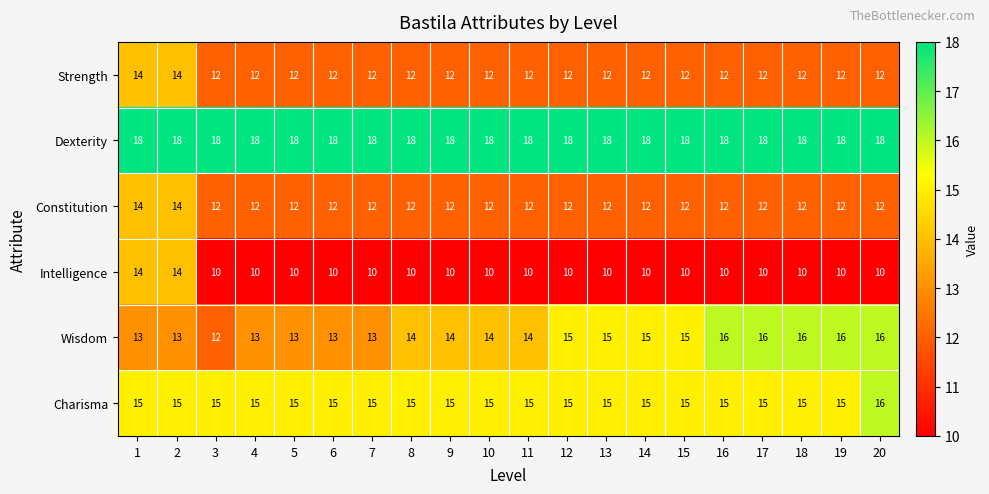

At which label does Charisma reach its peak?

20